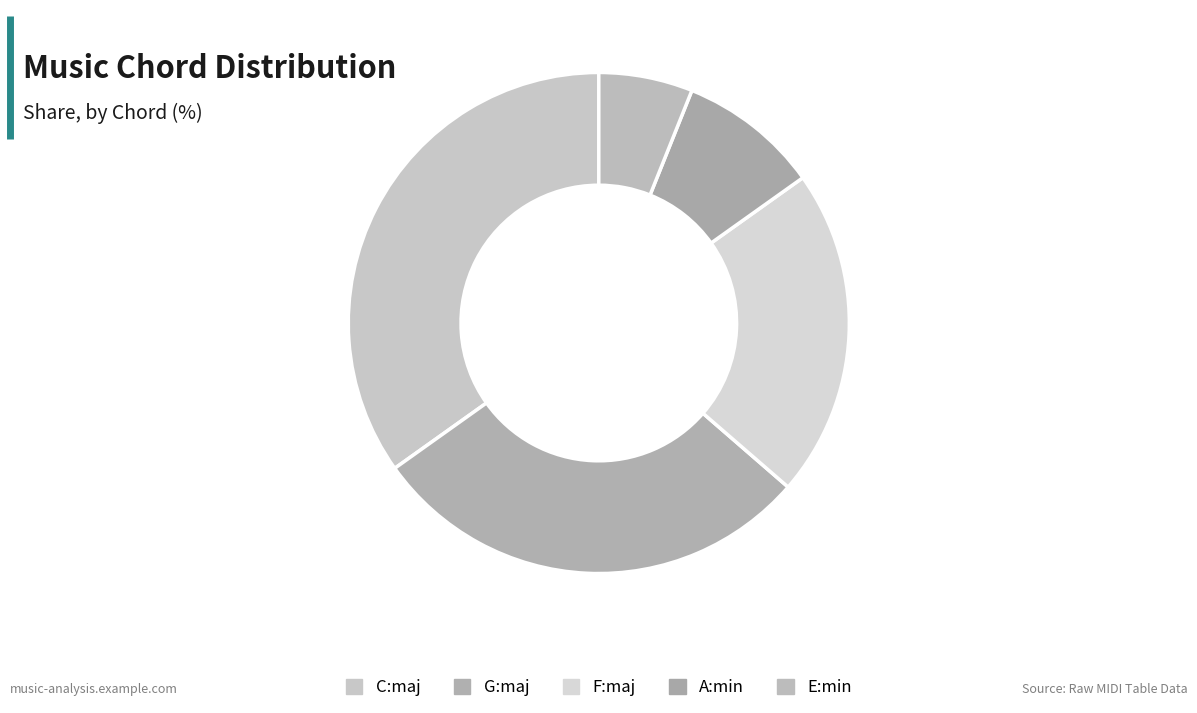

Which slice is the smallest?

E:min